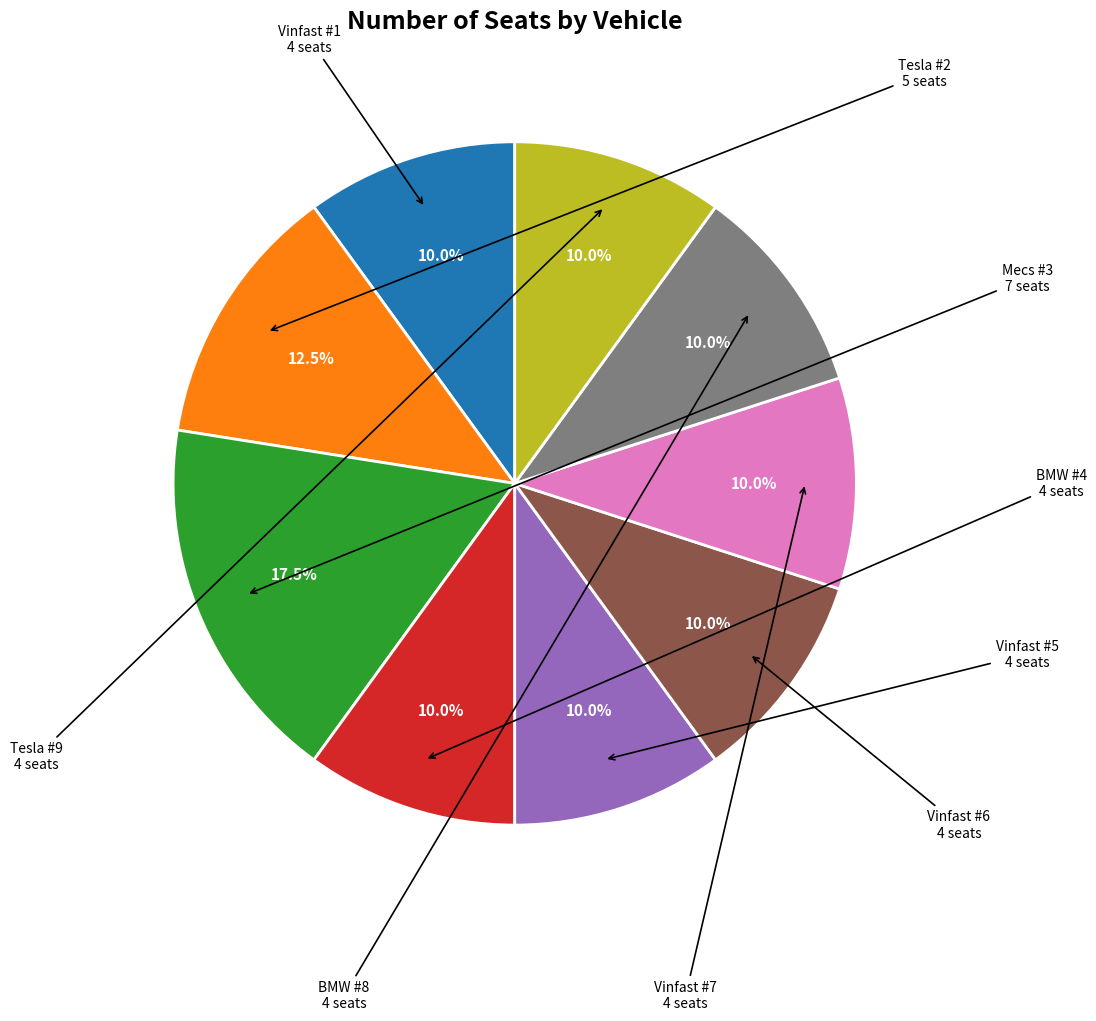

Is there a majority slice in this chart?

No